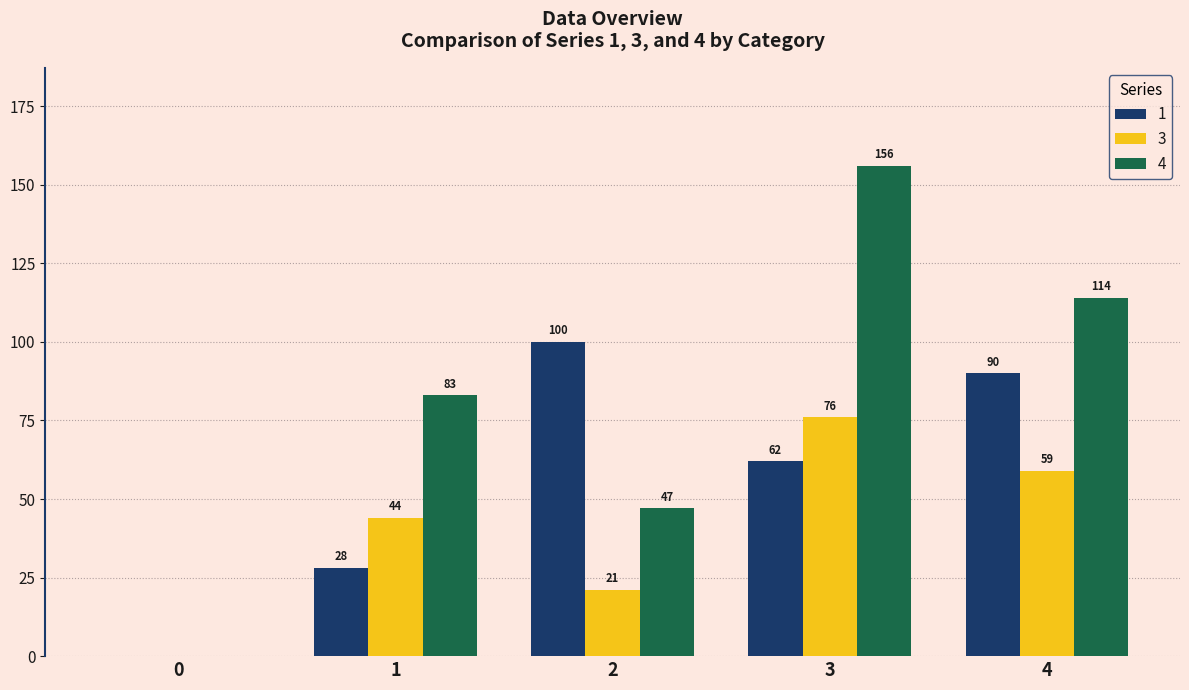

What is the sum of all 4 values?

400